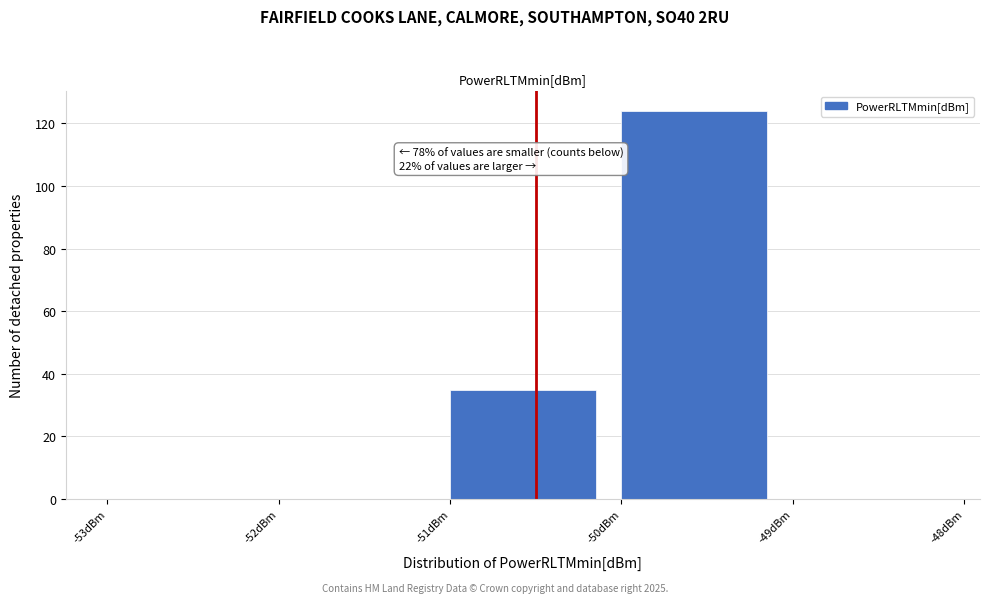

Which range on the x-axis has the tallest bar?

-50 to -49